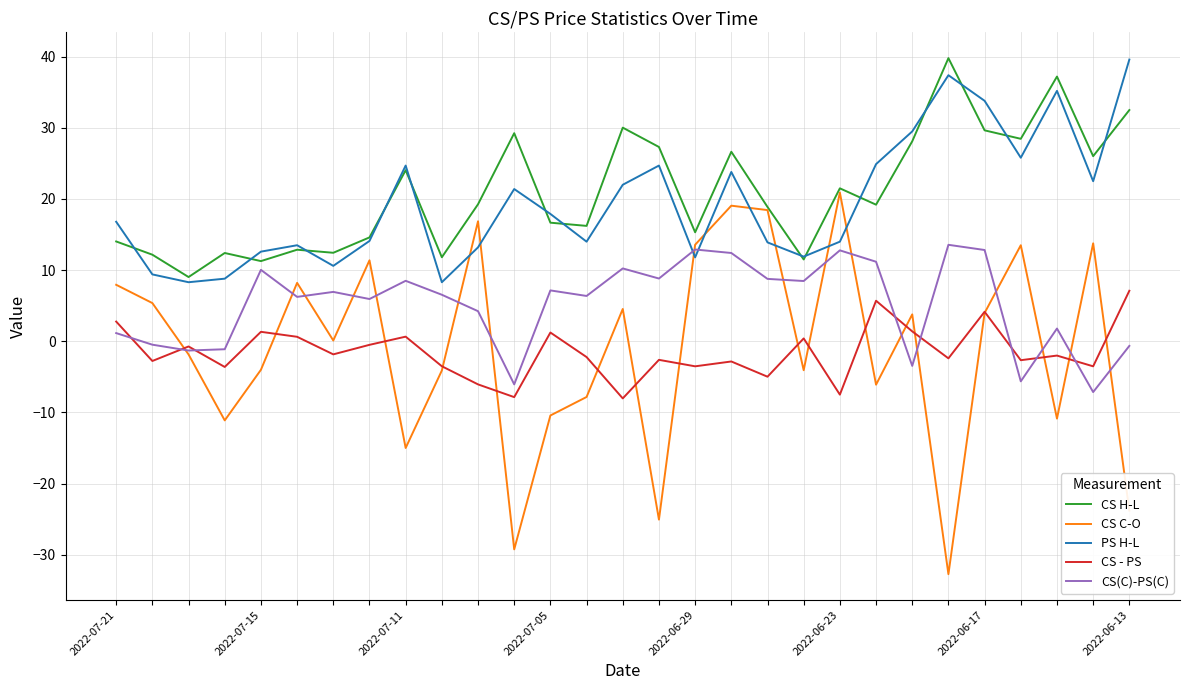

What is the smallest value displayed?

-32.7